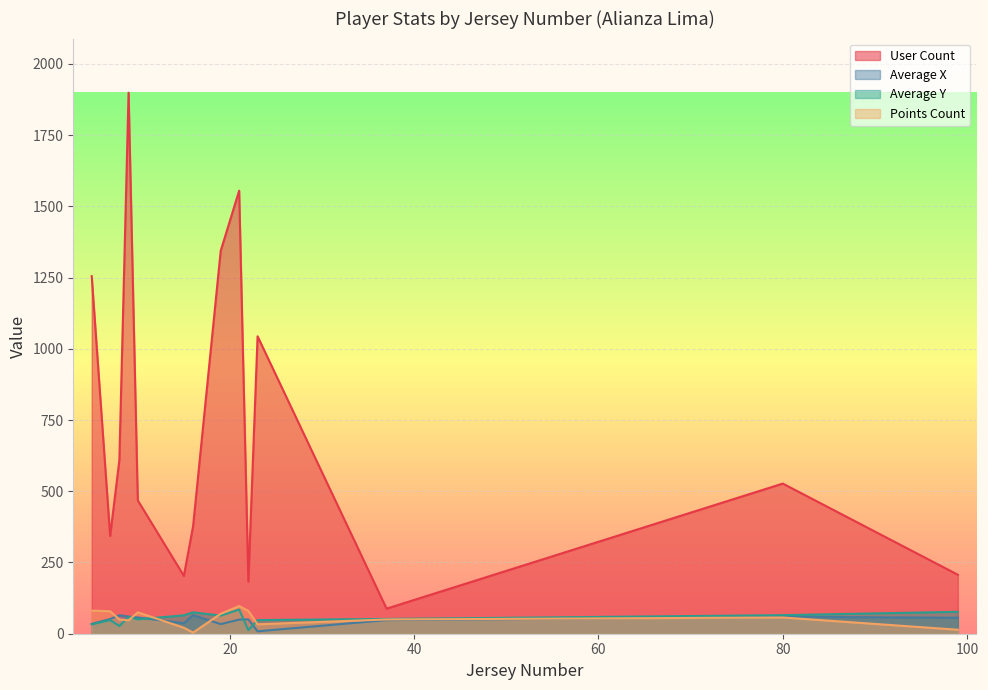

Count the number of data series in this chart.

4